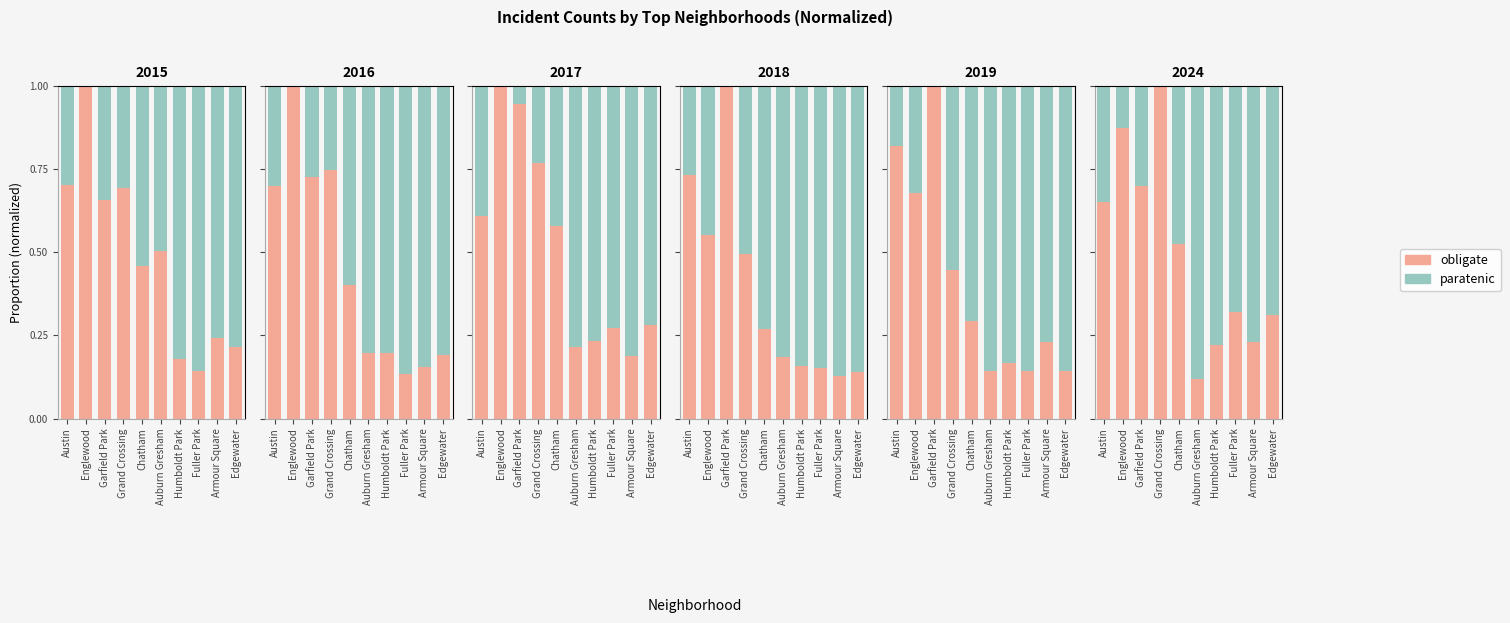

At which category is the sum across all series the highest?

Armour Square